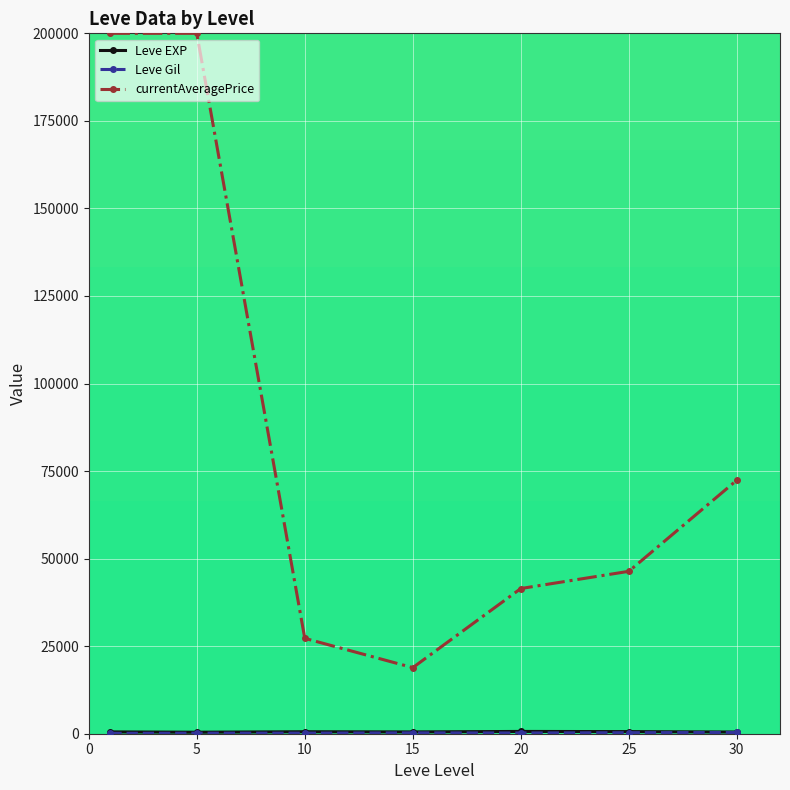

Which series has the largest total across all categories?

currentAveragePrice